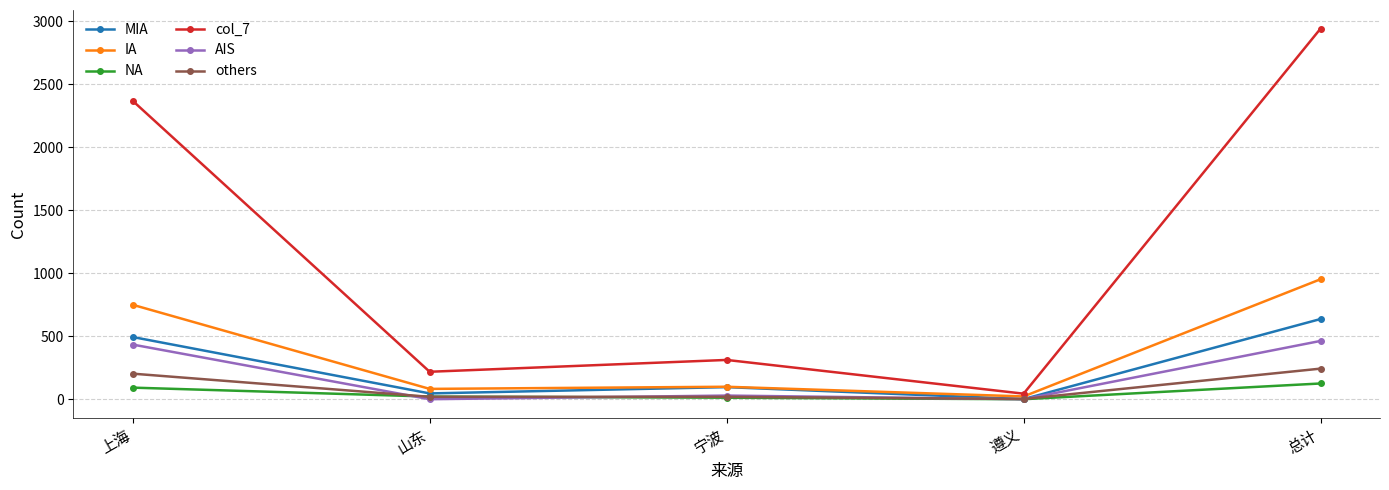

How many series are shown in this chart?

6